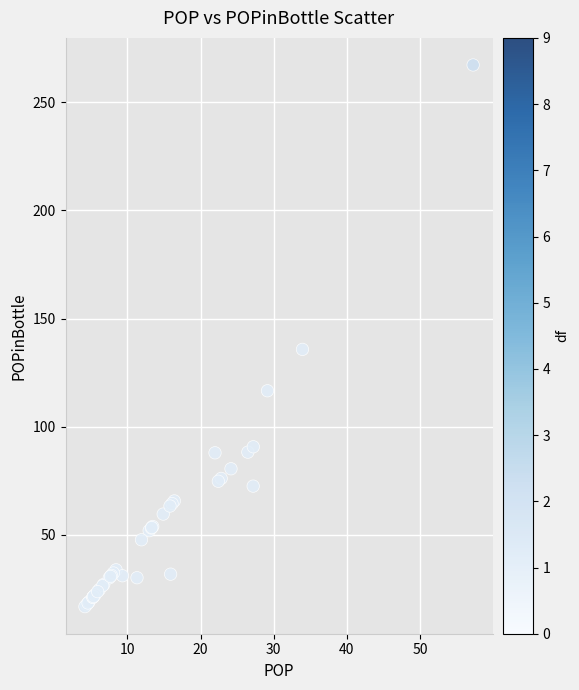

What Y value in the scatter plot is closest to 142?

135.7